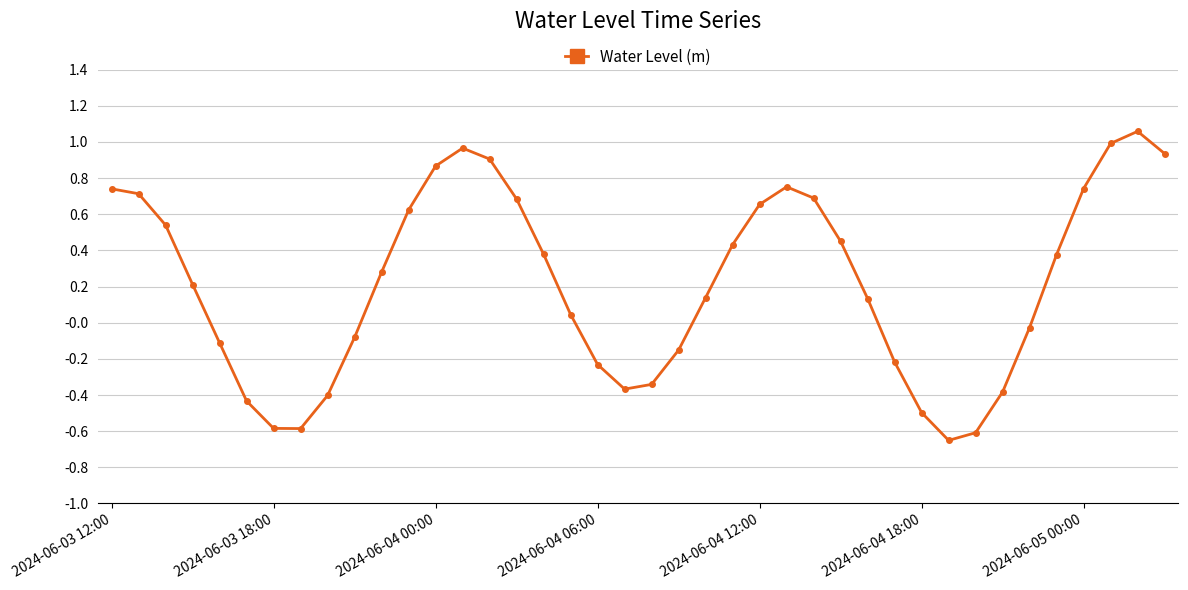

True or false: the data has more than 1 interior local peaks.

True